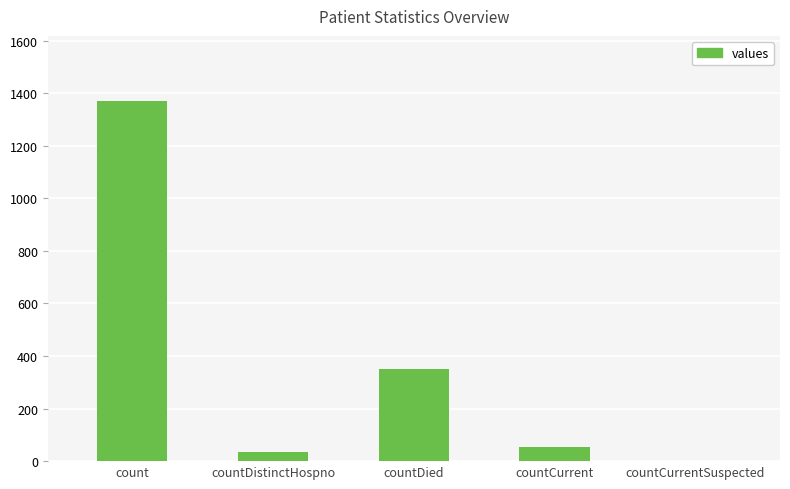

Does the chart contain stacked bars?

No